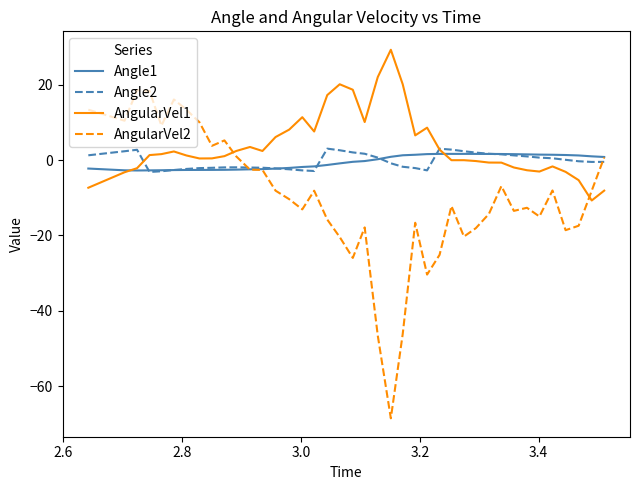

What is the greatest value displayed?

29.3